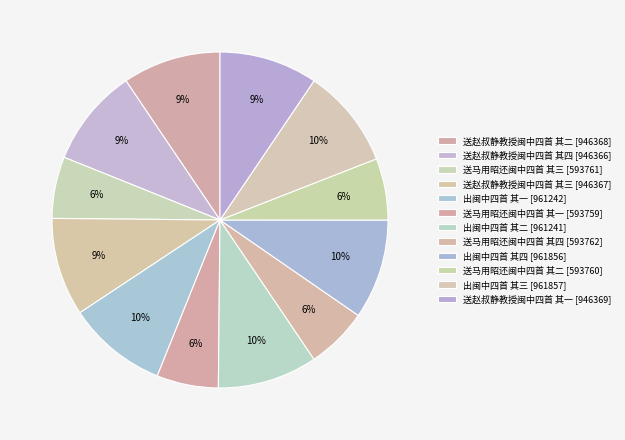

What is the smallest slice in the pie chart?

送马用昭还闽中四首 其一